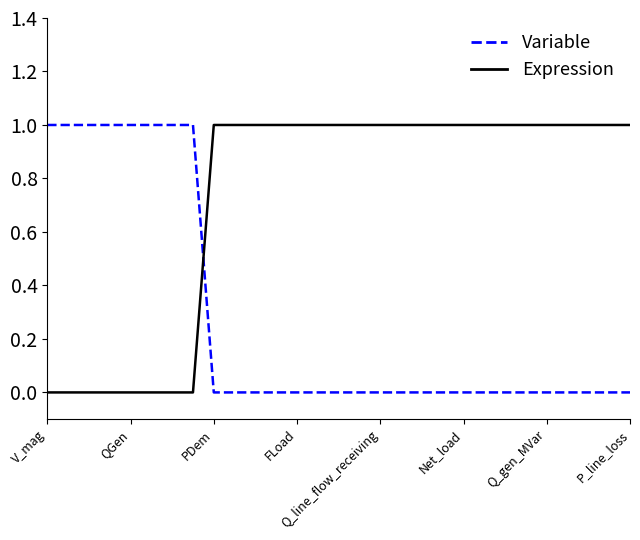

List the series in order of their overall mean, lowest first.

Variable, Expression